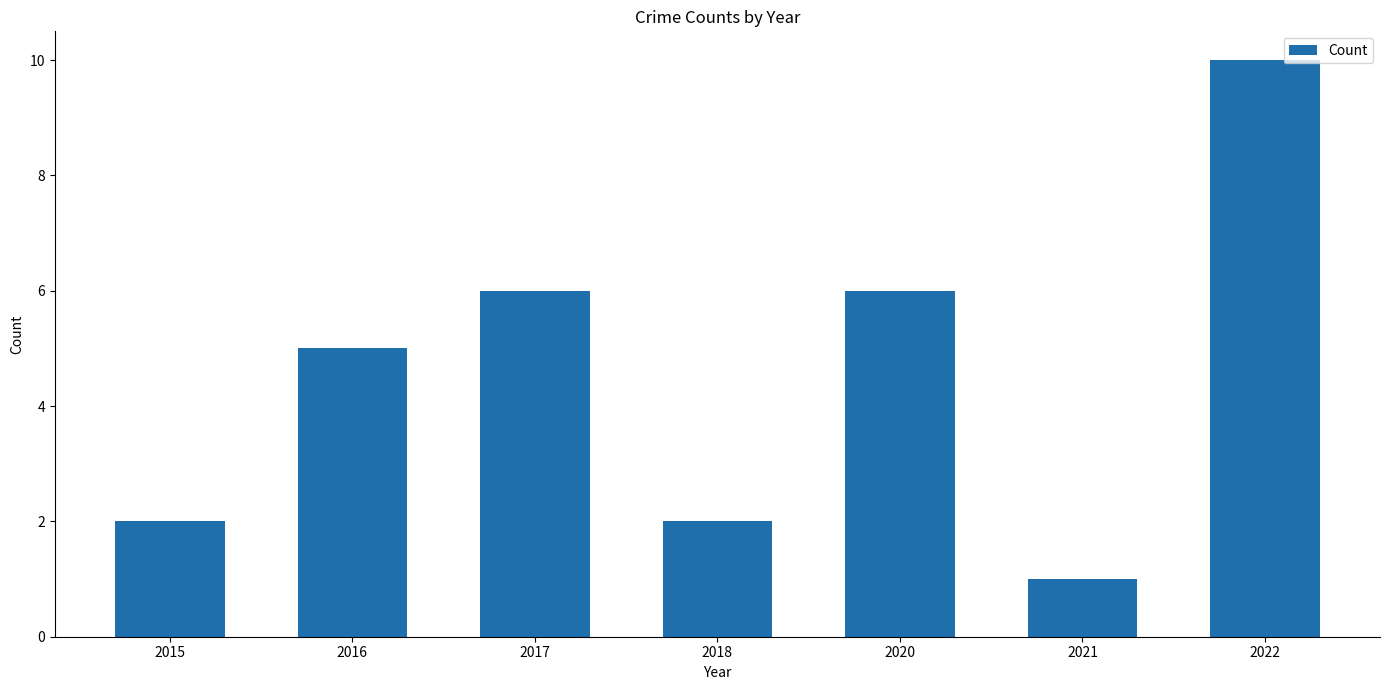

Which category has the highest value across all series?

2022